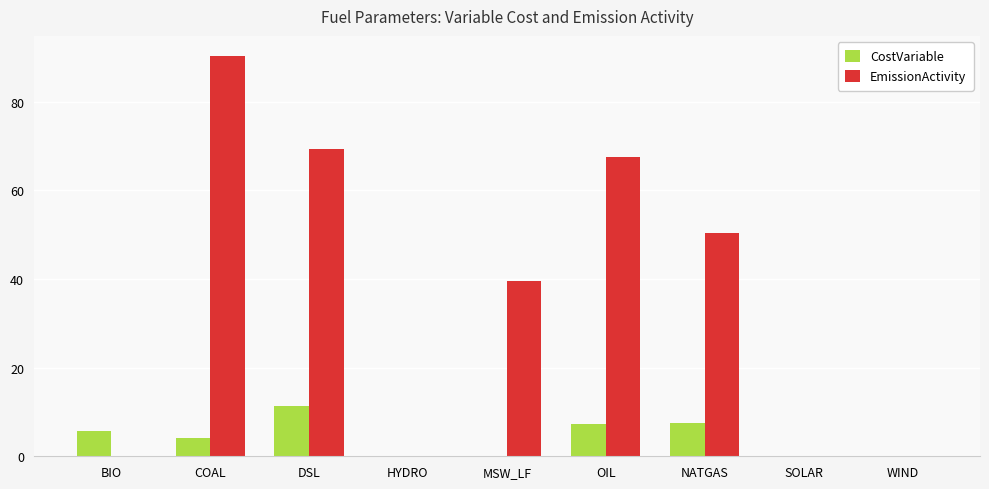

True or false: CostVariable has a value of 0.0 at HYDRO.

True